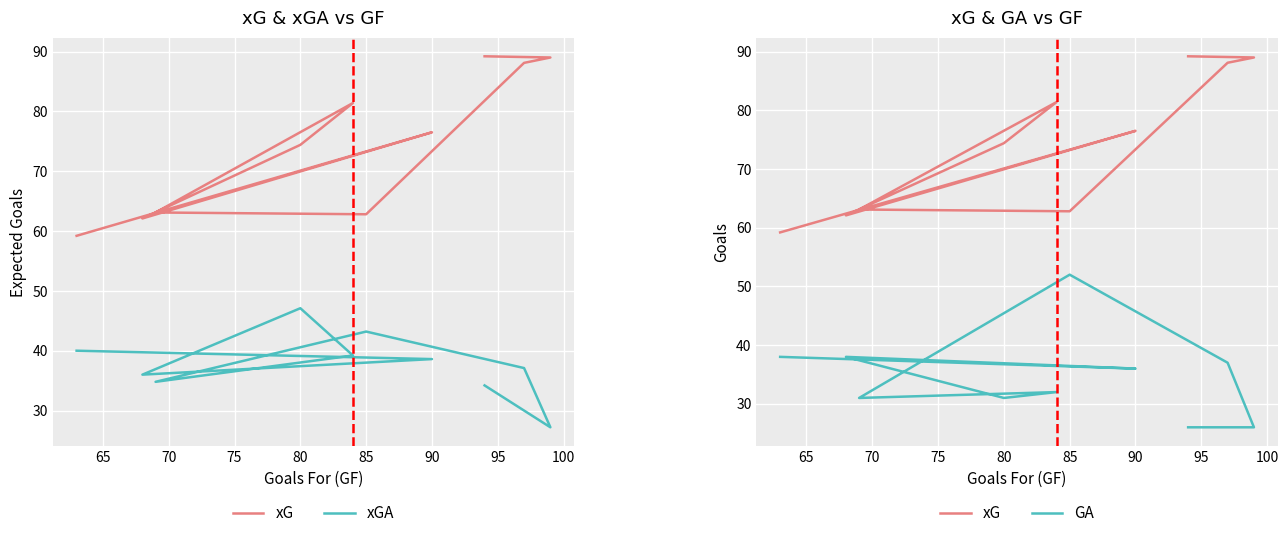

What is the highest value of the GA series?

52.0